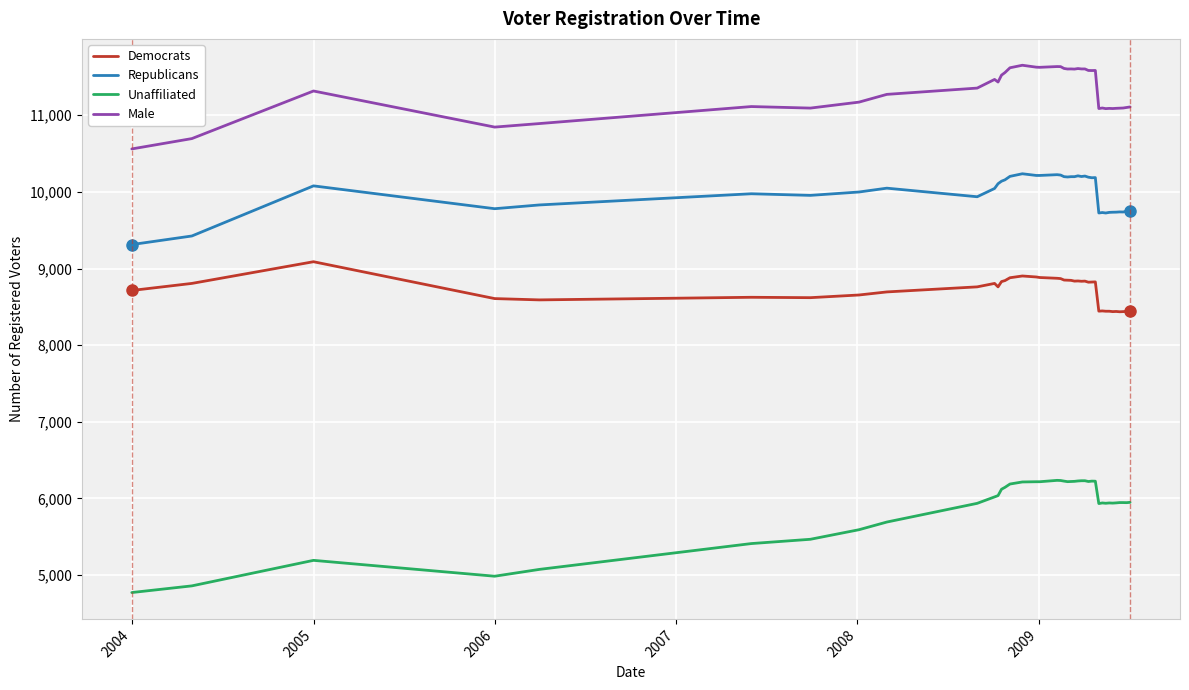

What is the greatest value displayed?

11653